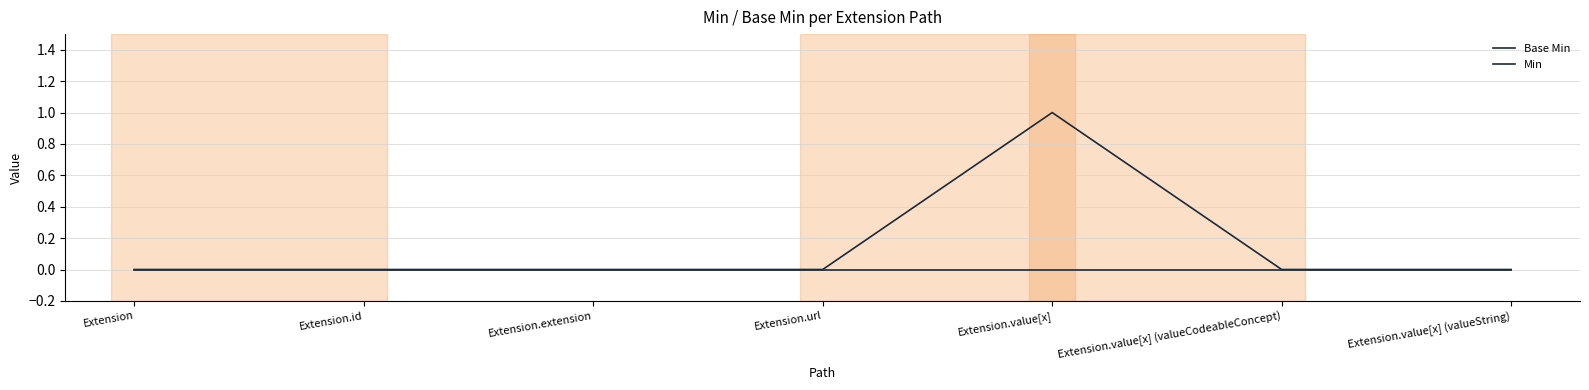

Does the chart display data point markers on the line(s)?

No